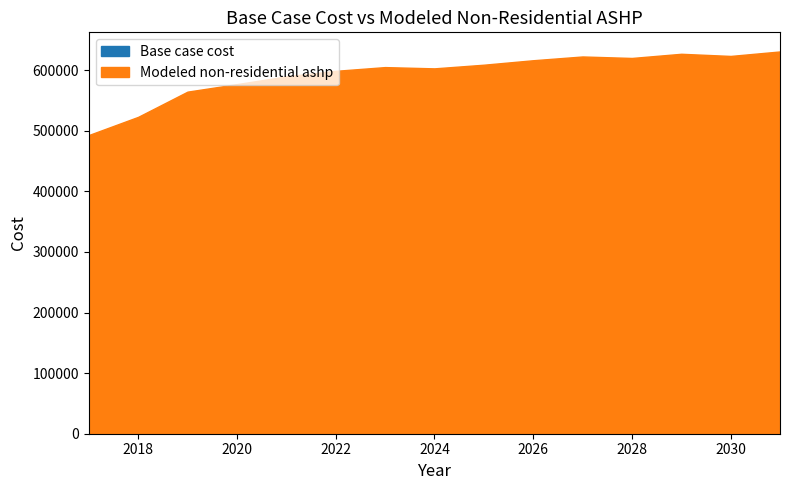

Rank the series by their average value, from lowest to highest.

Base case cost, Modeled non-residential ashp